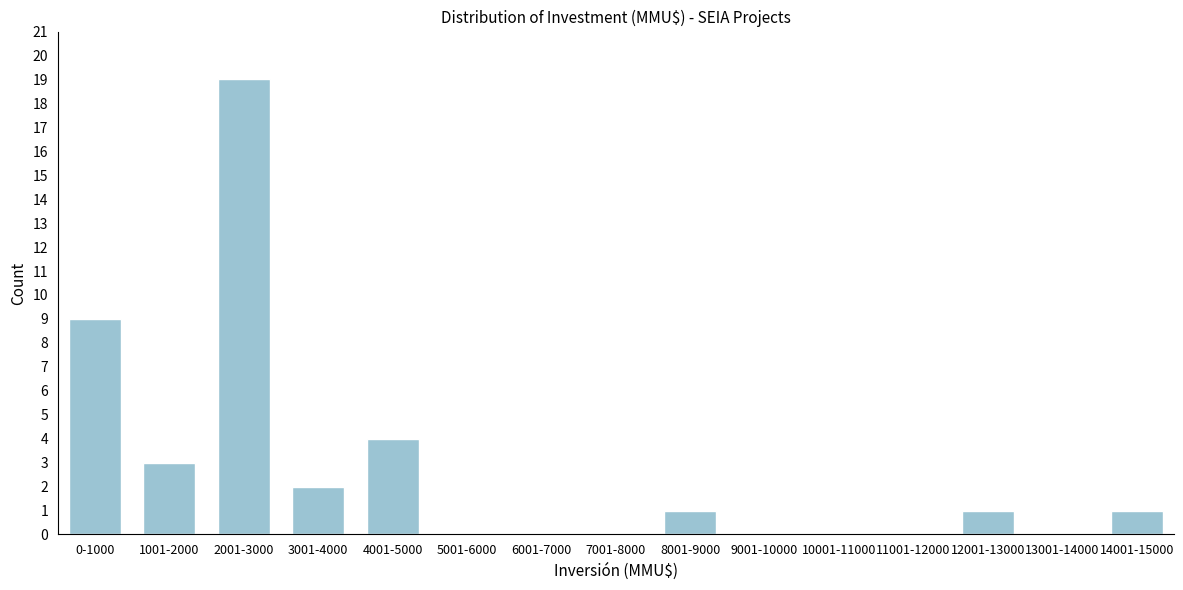

Reading left to right, transcribe all the data shown in this chart.

0-1000=9	1001-2000=3	2001-3000=19	3001-4000=2	4001-5000=4	5001-6000=0	6001-7000=0	7001-8000=0	8001-9000=1	9001-10000=0	10001-11000=0	11001-12000=0	12001-13000=1	13001-14000=0	14001-15000=1